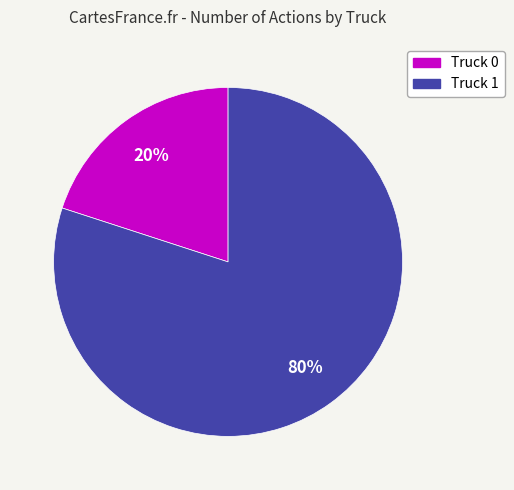

How many segments does this pie chart have?

2